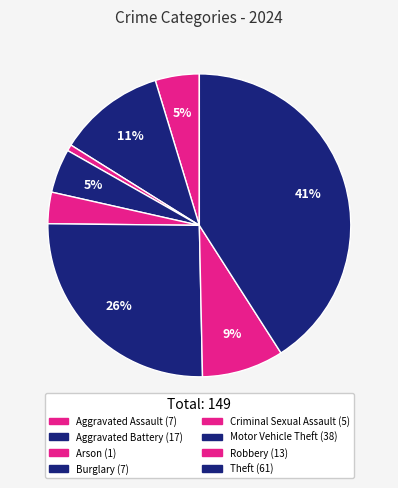

Is it true that Burglary is 17% of the pie?

False